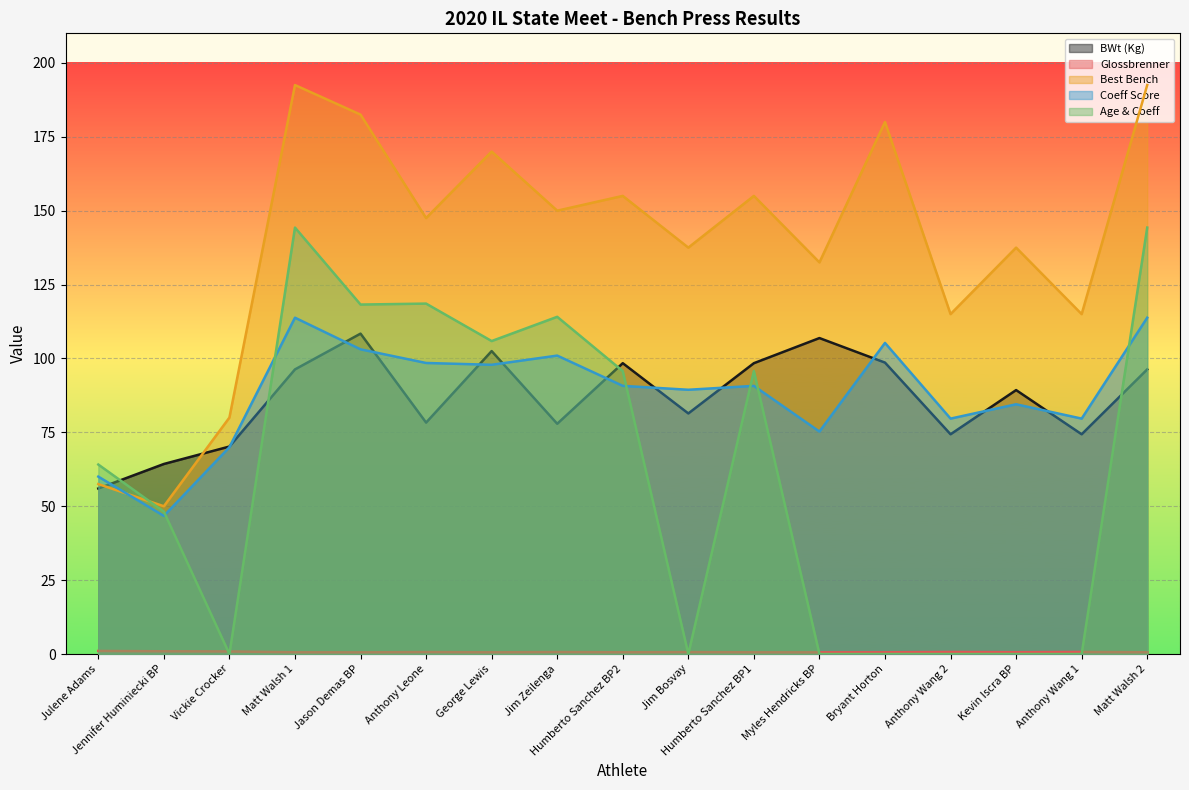

The Best Bench series shows 132.5 at Myles Hendricks BP. True or false?

True